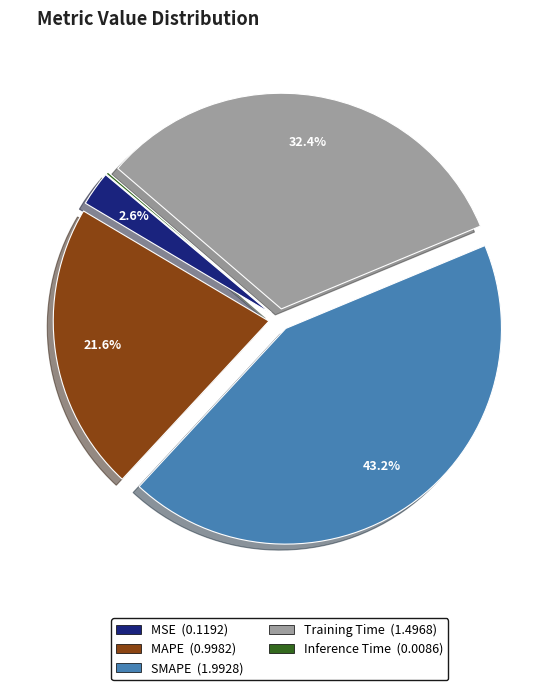

To the nearest percent, what is the average slice percentage?

20%